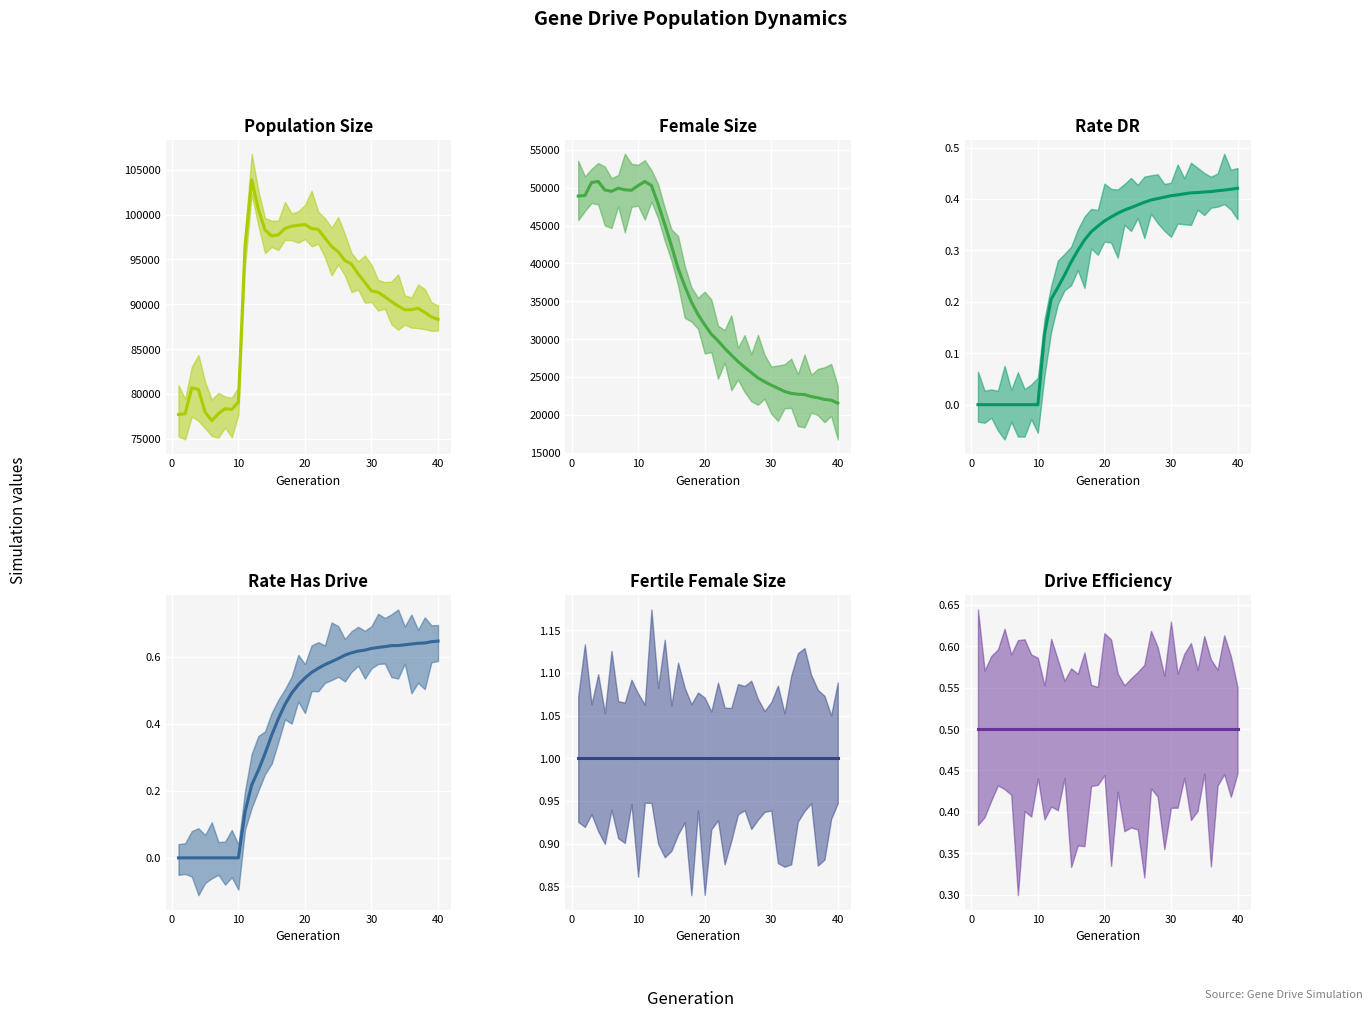

Reading left to right, list all the values displayed in this chart.

size: 77711.0	77793.0	80694.0	80502.0	77971.0	77014.0	77809.0	78355.0	78278.0	79108.0	96513.0	103870.0	100584.0	98285.0	97614.0	97744.0	98451.0	98697.0	98808.0	98883.0	98446.0	98347.0	97396.0	96457.0	95842.0	94890.0	94471.0	93386.0	92440.0	91484.0	91342.0	90844.0	90297.0	89808.0	89401.0	89388.0	89559.0	89099.0	88592.0	88322.0
female_size: 48903.0	48966.0	50697.0	50833.0	49703.0	49525.0	49941.0	49725.0	49672.0	50272.0	50829.0	50300.0	47875.0	45160.0	42364.0	39376.0	37027.0	34917.0	33257.0	31903.0	30653.0	29781.0	28796.0	27908.0	27048.0	26287.0	25580.0	24874.0	24375.0	23926.0	23509.0	23087.0	22832.0	22724.0	22673.0	22419.0	22250.0	22028.0	21936.0	21540.0
rate_dr: 0.0	0.0	0.0	0.0	0.0	0.0	0.0	0.0	0.0	0.0	0.1	0.2	0.2	0.3	0.3	0.3	0.3	0.3	0.3	0.4	0.4	0.4	0.4	0.4	0.4	0.4	0.4	0.4	0.4	0.4	0.4	0.4	0.4	0.4	0.4	0.4	0.4	0.4	0.4	0.4
rate_has_drive: 0.0	0.0	0.0	0.0	0.0	0.0	0.0	0.0	0.0	0.0	0.1	0.2	0.3	0.3	0.4	0.4	0.5	0.5	0.5	0.5	0.6	0.6	0.6	0.6	0.6	0.6	0.6	0.6	0.6	0.6	0.6	0.6	0.6	0.6	0.6	0.6	0.6	0.6	0.6	0.6
fertile_female_size: 1.0	1.0	1.0	1.0	1.0	1.0	1.0	1.0	1.0	1.0	1.0	1.0	1.0	1.0	1.0	1.0	1.0	1.0	1.0	1.0	1.0	1.0	1.0	1.0	1.0	1.0	1.0	1.0	1.0	1.0	1.0	1.0	1.0	1.0	1.0	1.0	1.0	1.0	1.0	1.0
drive_efficiency: 0.5	0.5	0.5	0.5	0.5	0.5	0.5	0.5	0.5	0.5	0.5	0.5	0.5	0.5	0.5	0.5	0.5	0.5	0.5	0.5	0.5	0.5	0.5	0.5	0.5	0.5	0.5	0.5	0.5	0.5	0.5	0.5	0.5	0.5	0.5	0.5	0.5	0.5	0.5	0.5